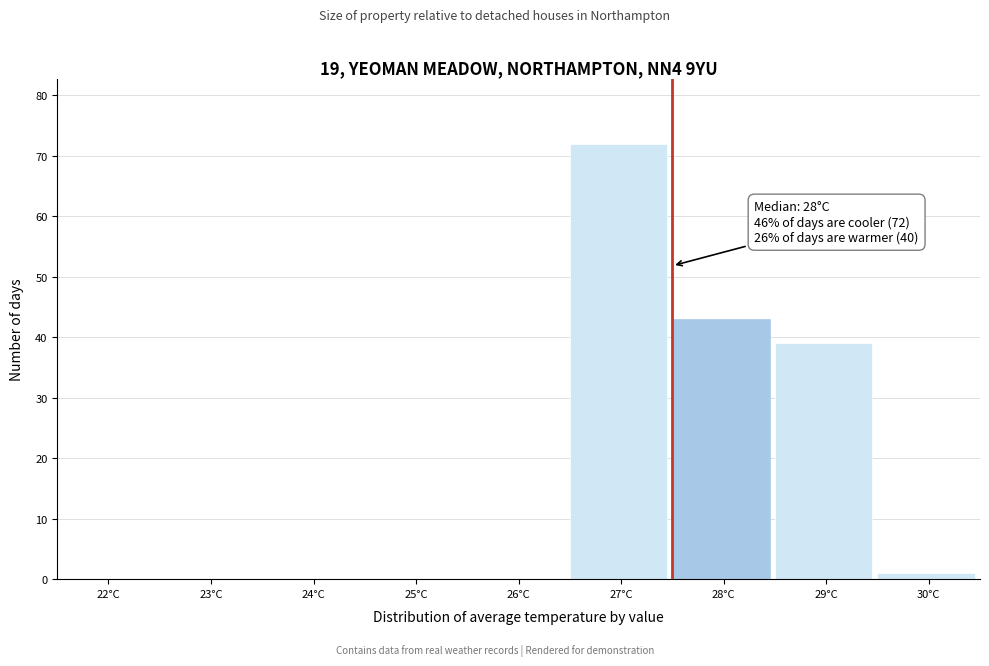

Reading left to right, list all the values displayed in this chart.

22°C=0	23°C=0	24°C=0	25°C=0	26°C=0	27°C=72	28°C=43	29°C=39	30°C=1